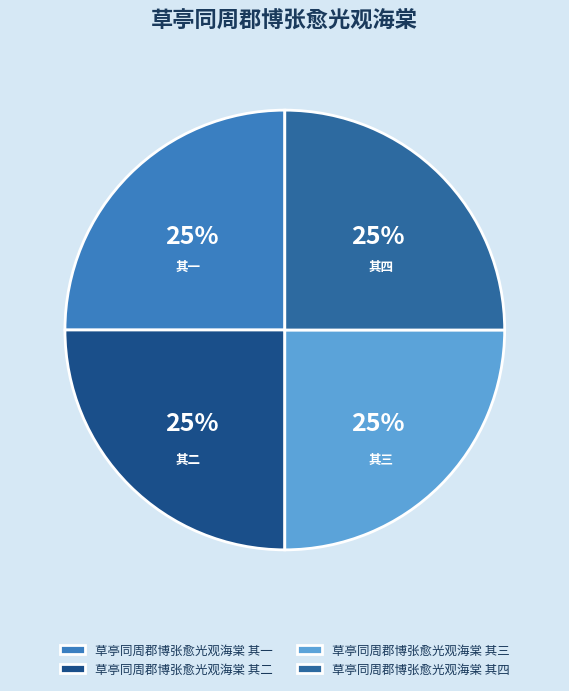

Is it true that 草亭同周郡博张愈光观海棠 其四 is 25% of the pie?

True